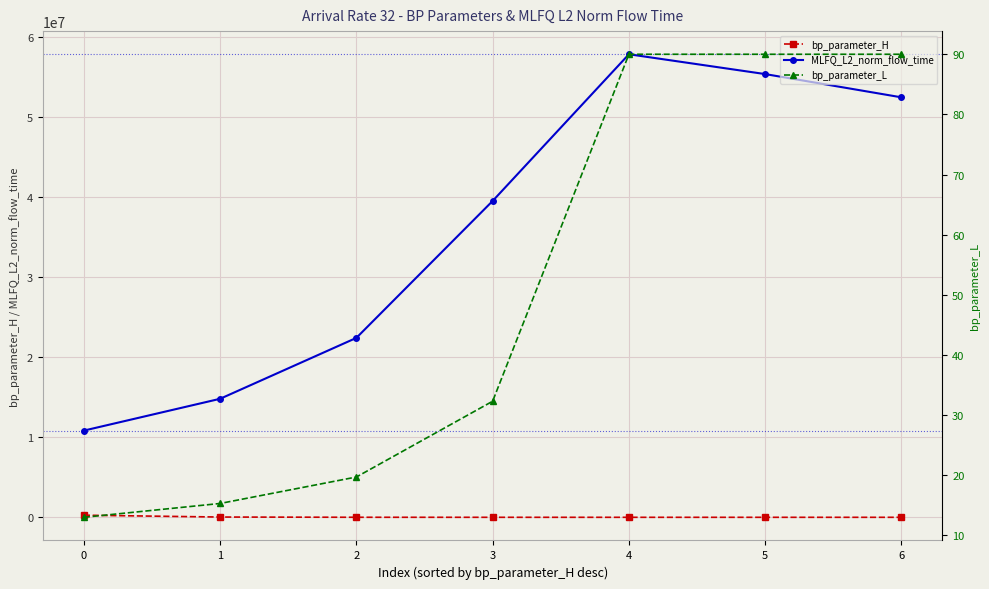

True or false: MLFQ_L2_norm_flow_time and bp_parameter_H intersect in this chart.

False